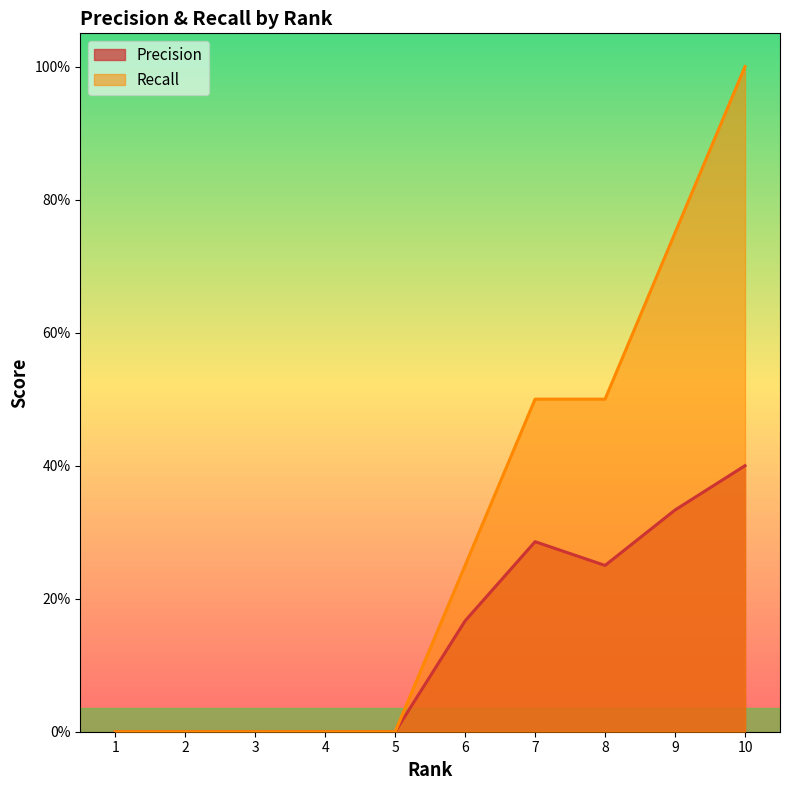

Does the chart display data point markers on the line(s)?

No